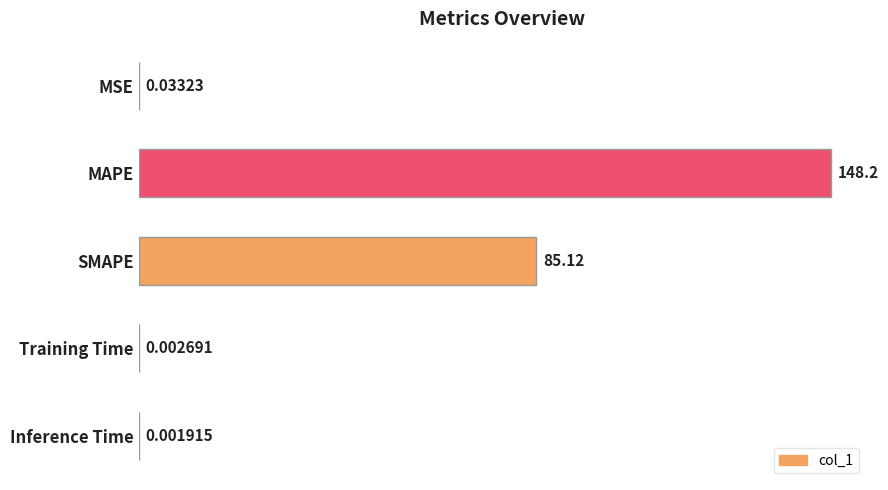

Where is the data nearest to the value 74?

SMAPE